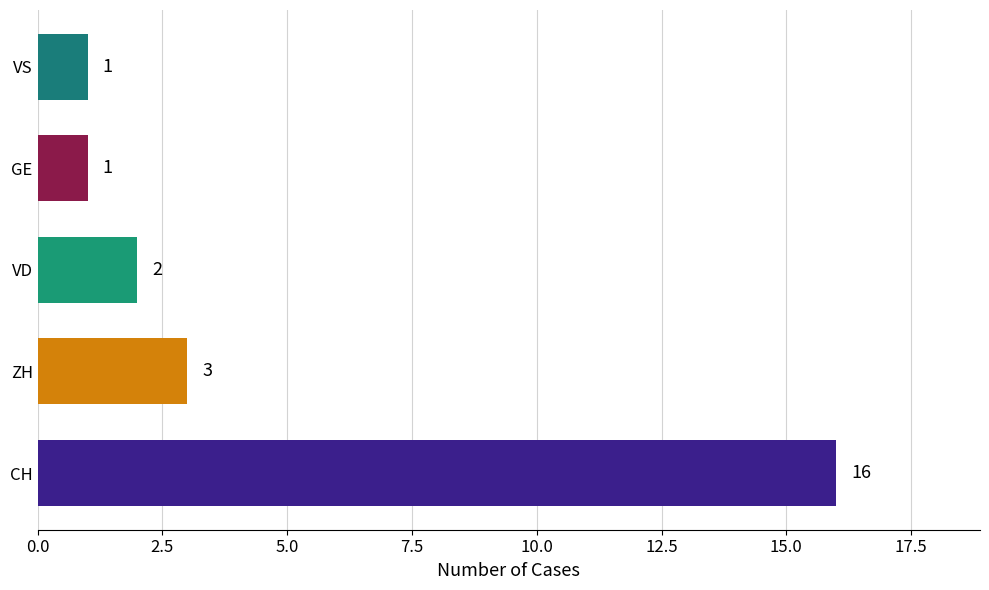

Is it true that the value at ZH is 1?

False